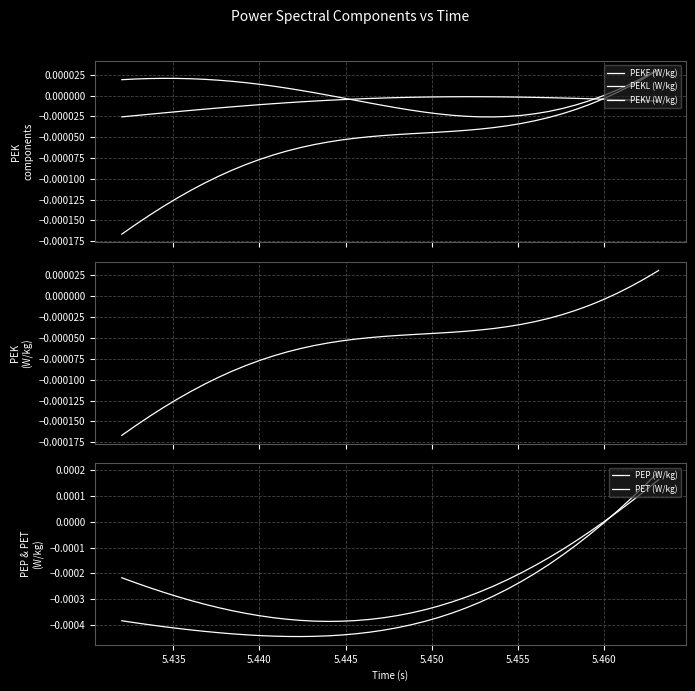

Is the value of PEKV (W/kg) at 26 greater than the value of PEKL (W/kg) at 35?

No